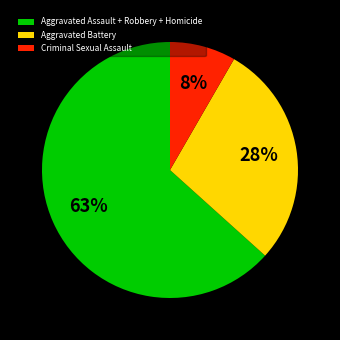

To the nearest percent, what portion does Criminal Sexual Assault represent?

8%